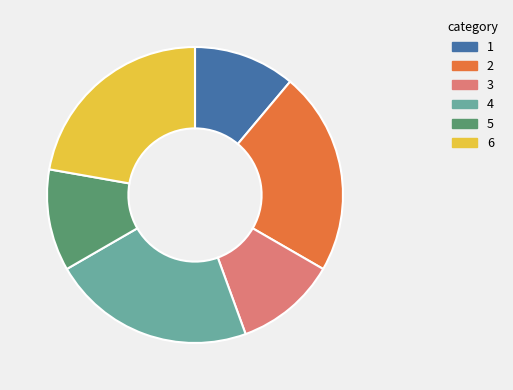

How many slices are in this pie chart?

6